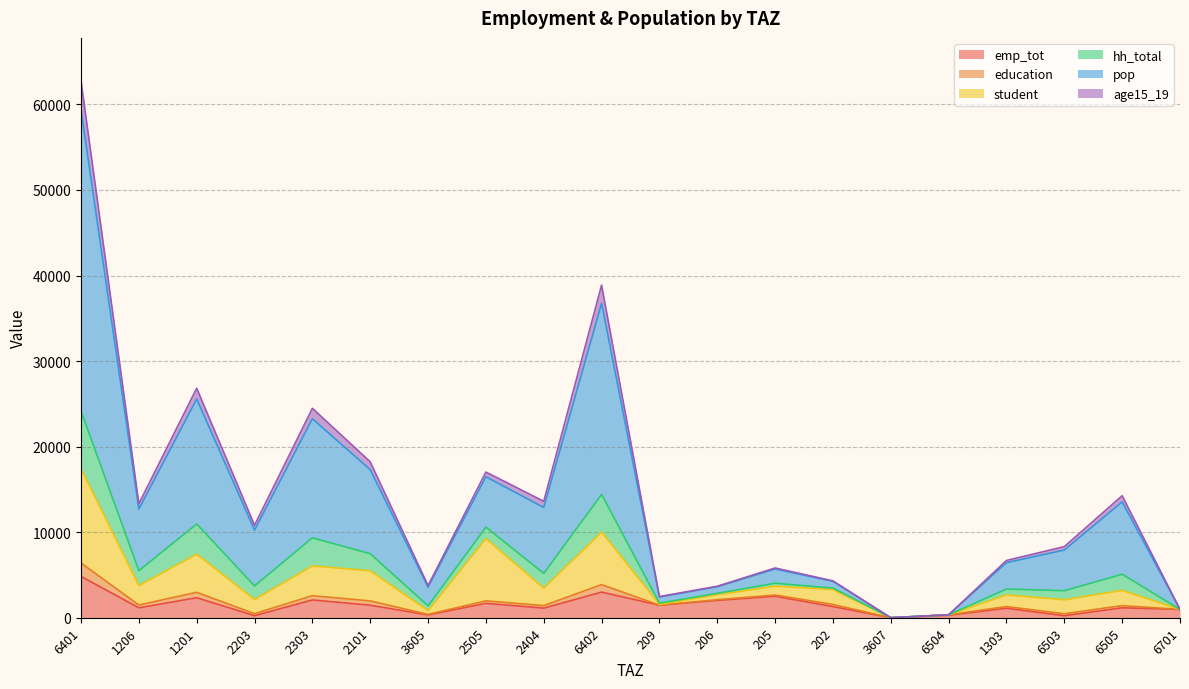

The value of student at 202 is 898.0. True or false?

False